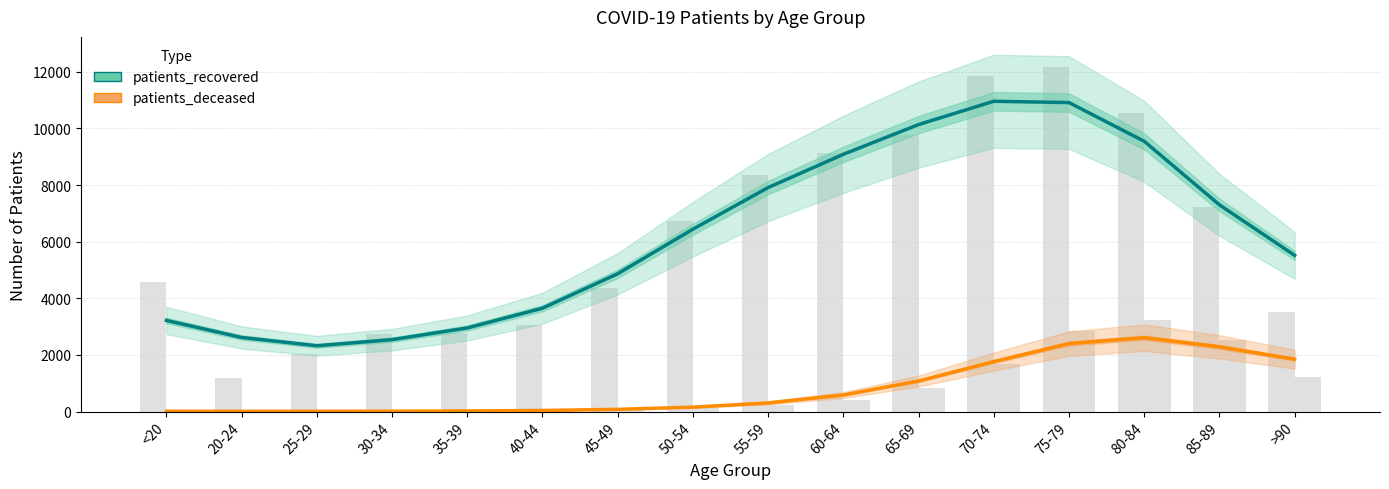

What position from the right is 20-24?

15